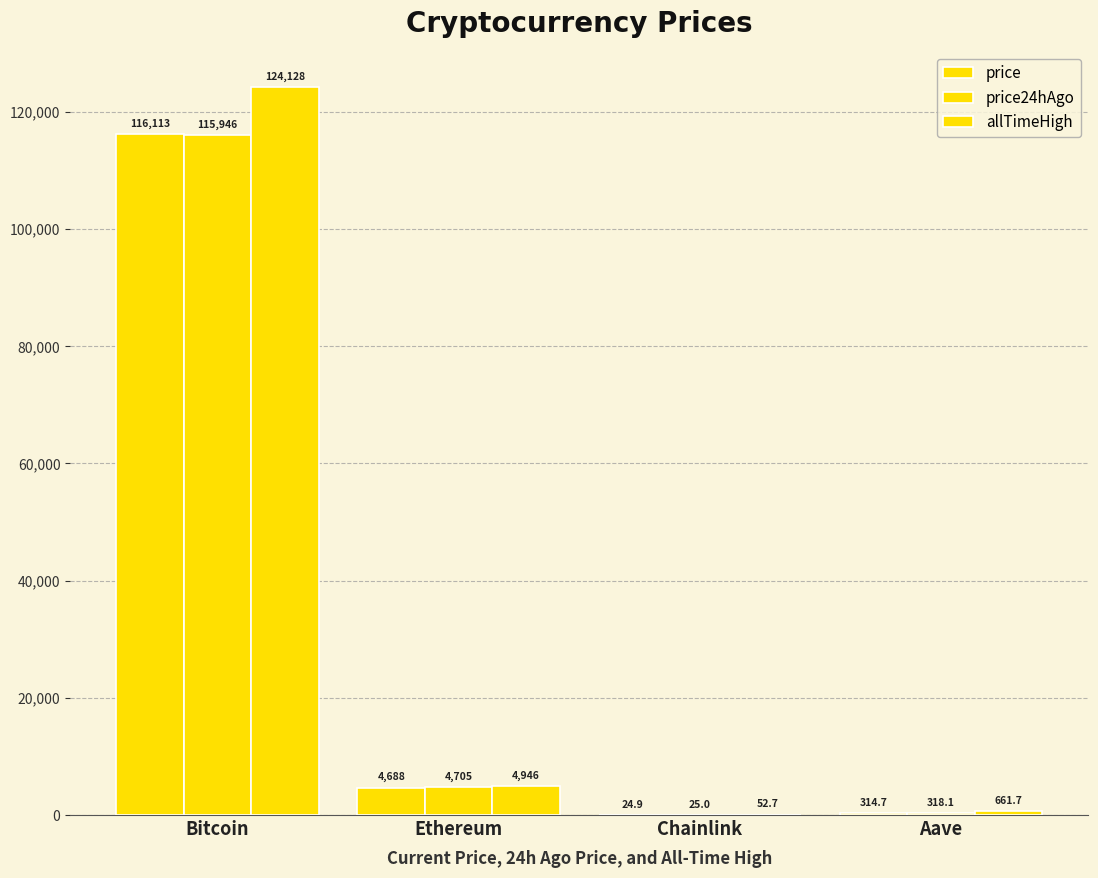

How many groups of bars are there?

4